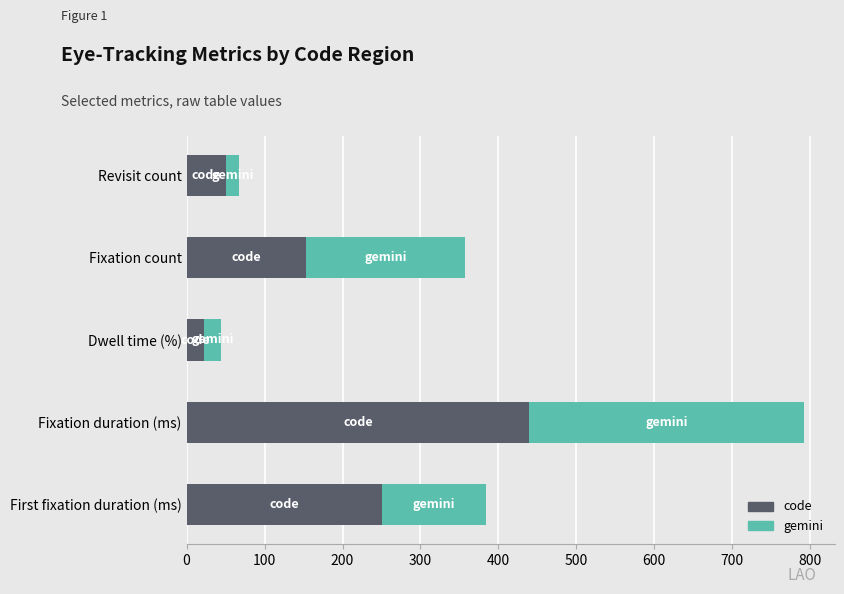

What is the difference between the code values at First fixation duration (ms) and Dwell time (%)?

228.7